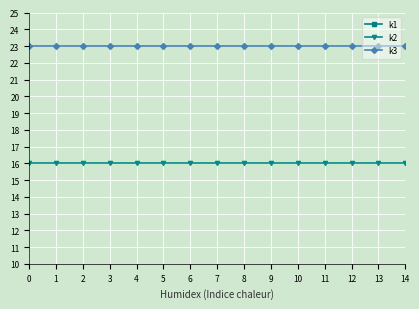

True or false: k2 and k1 intersect in this chart.

False